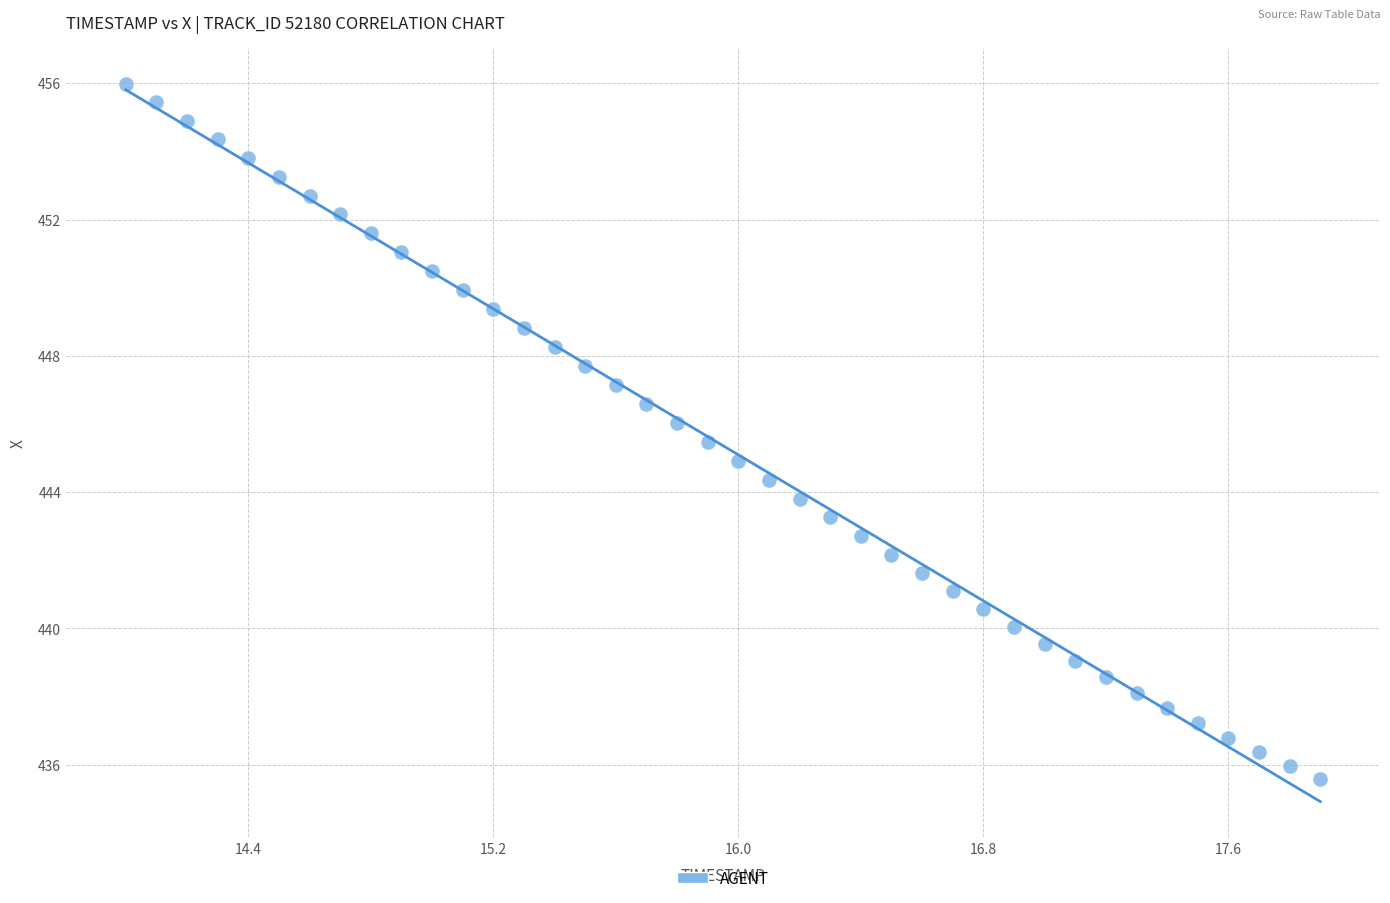

What is the range of Y values (max minus min)?

20.4